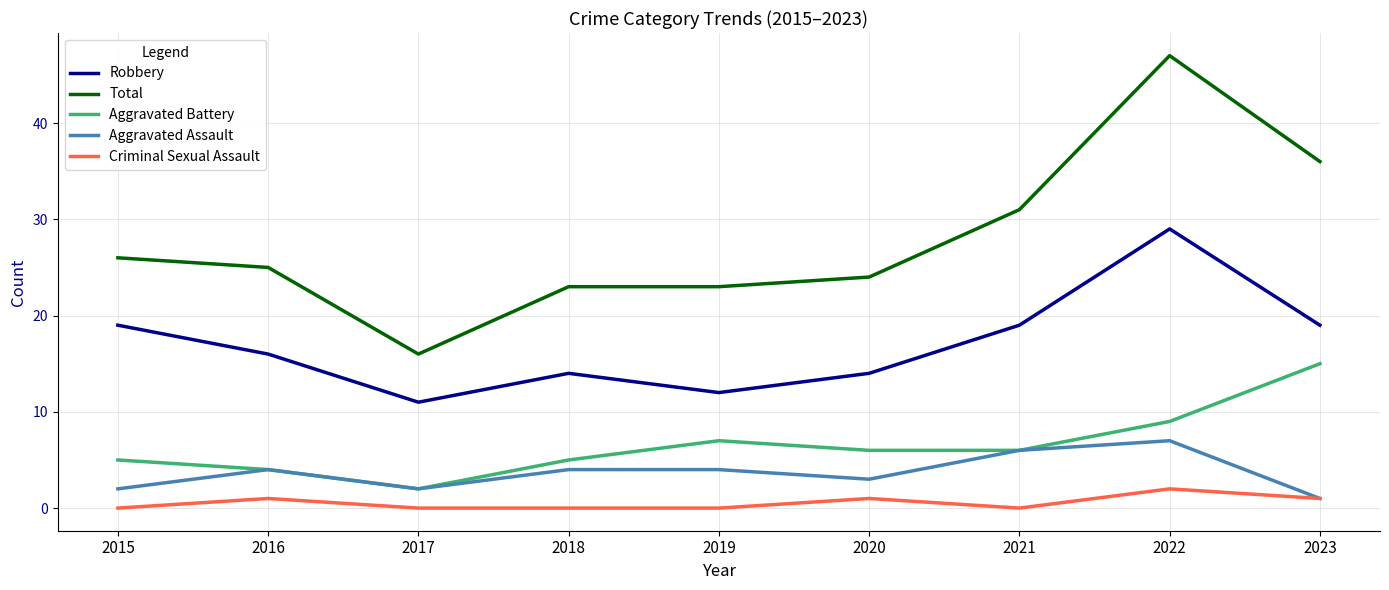

What is the average value of the Criminal Sexual Assault series?

1